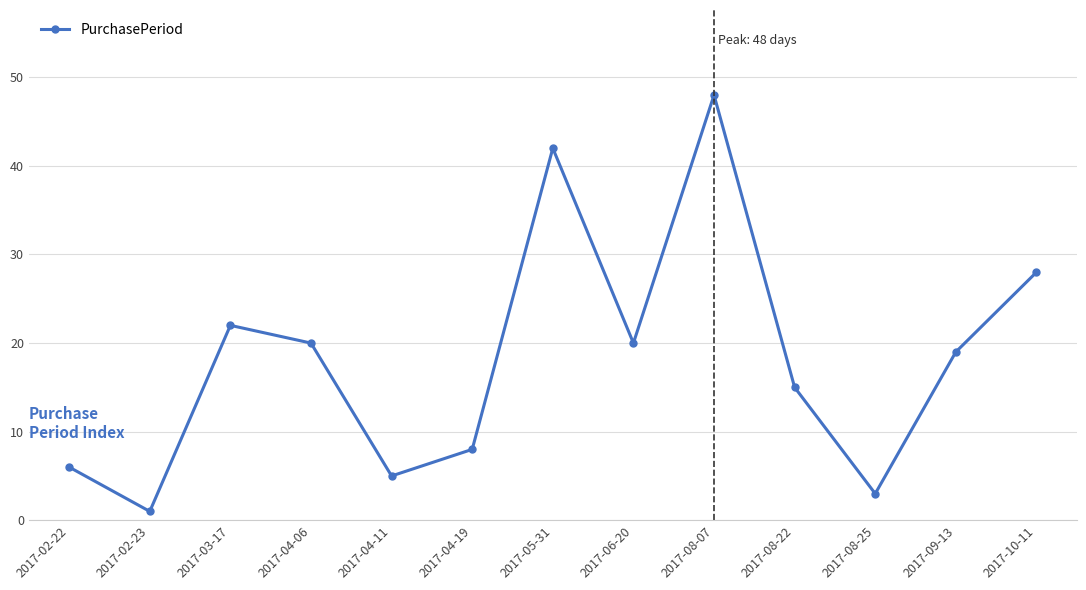

Reading left to right, transcribe all the data shown in this chart.

2017-02-22=6	2017-02-23=1	2017-03-17=22	2017-04-06=20	2017-04-11=5	2017-04-19=8	2017-05-31=42	2017-06-20=20	2017-08-07=48	2017-08-22=15	2017-08-25=3	2017-09-13=19	2017-10-11=28